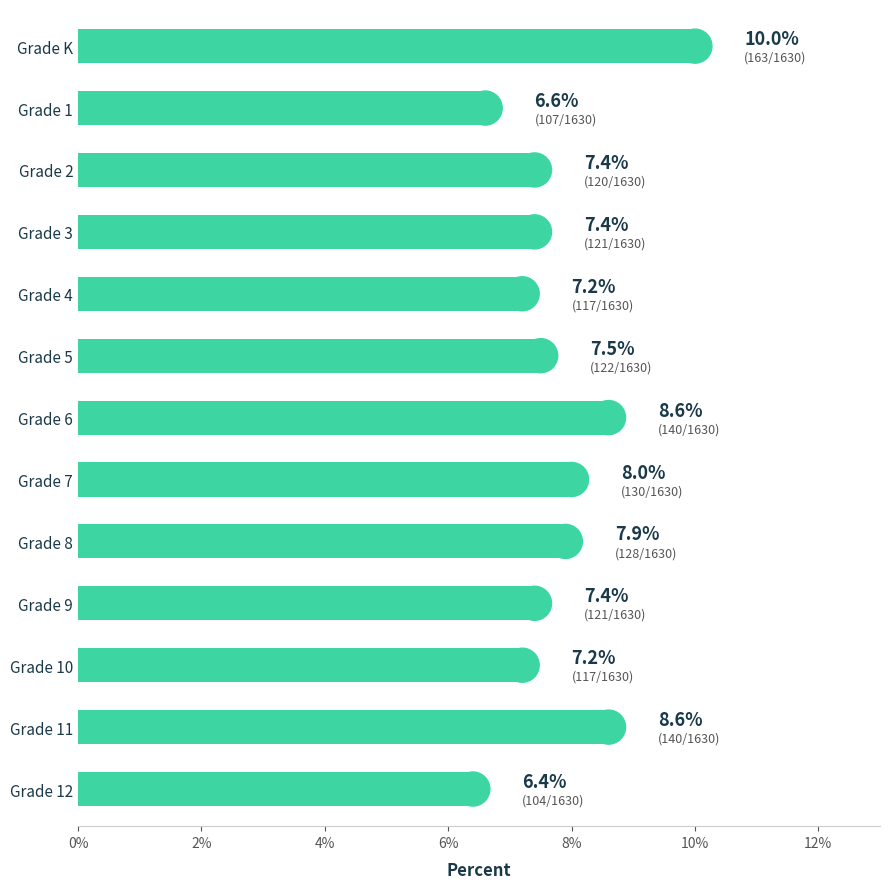

True or false: the data shows 4.4 at Grade 8.

False